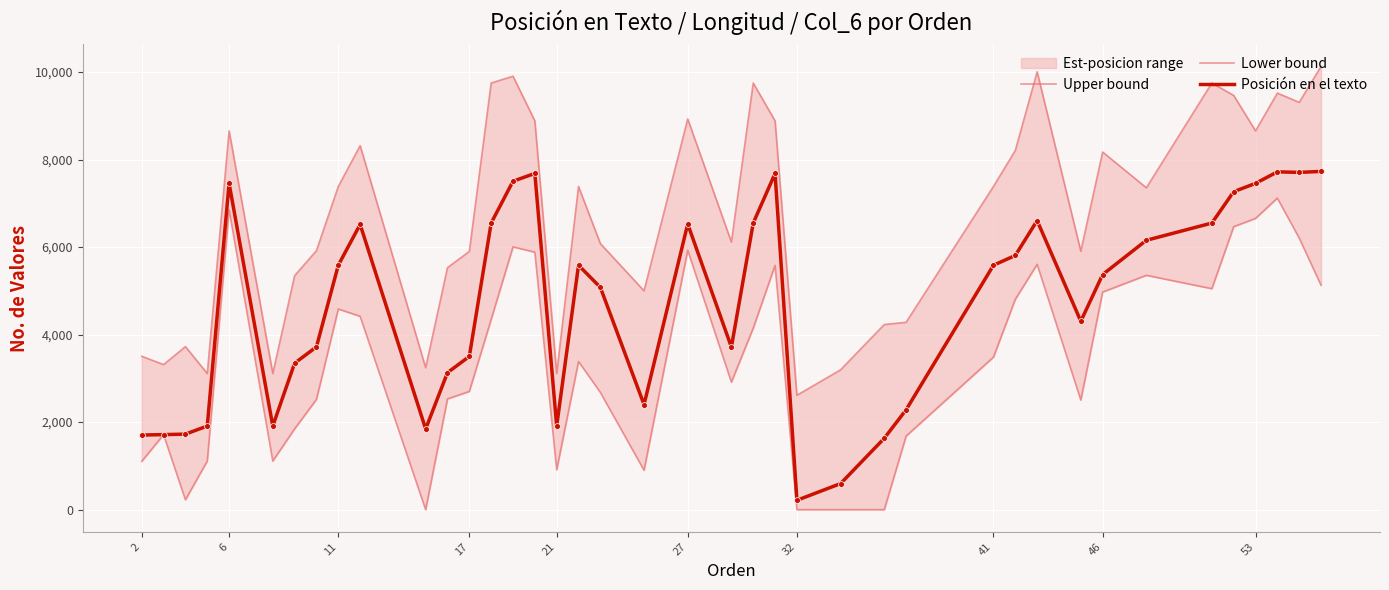

Which series contains the highest Y value?

Upper bound